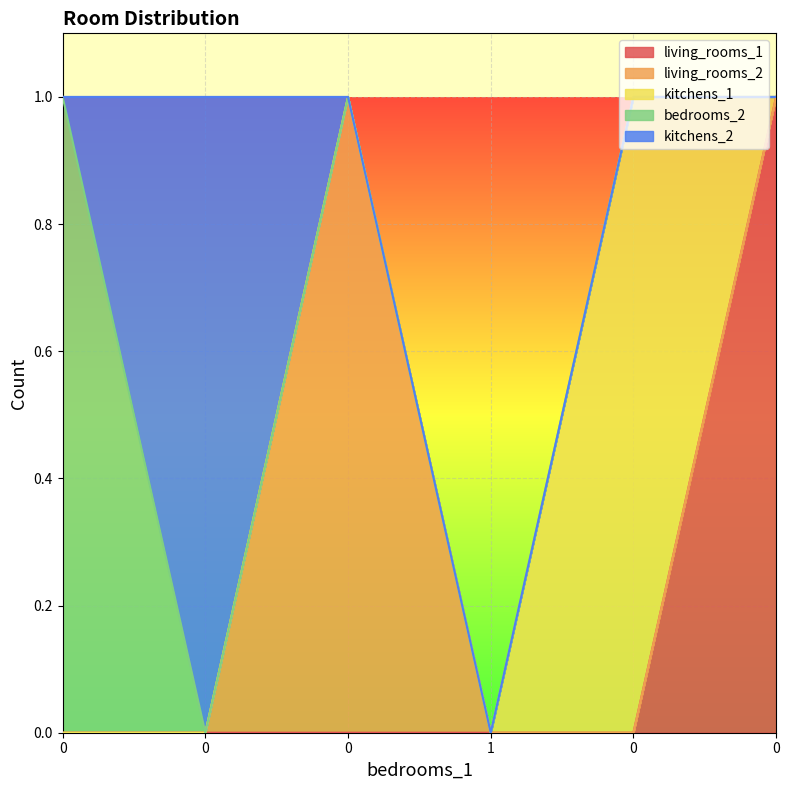

Is it true that kitchens_2 equals 0 at 1?

True